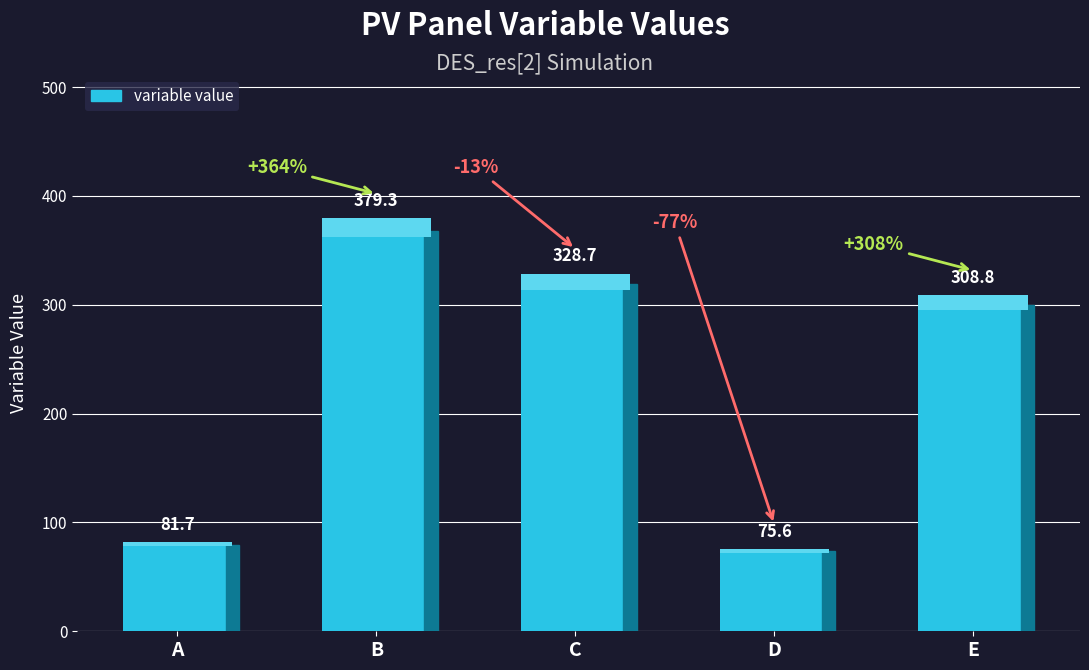

List the labels in order of value, largest first.

B, C, E, A, D